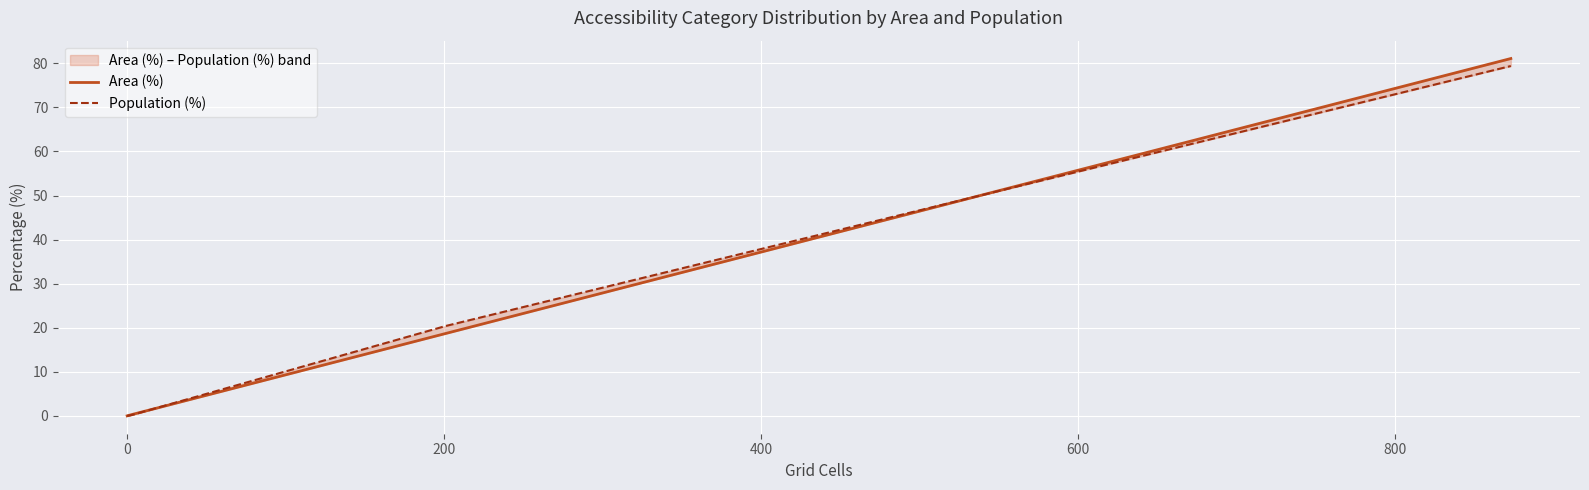

Is the value of Area (%) at 800 greater than the value of Population (%) at 0?

Yes